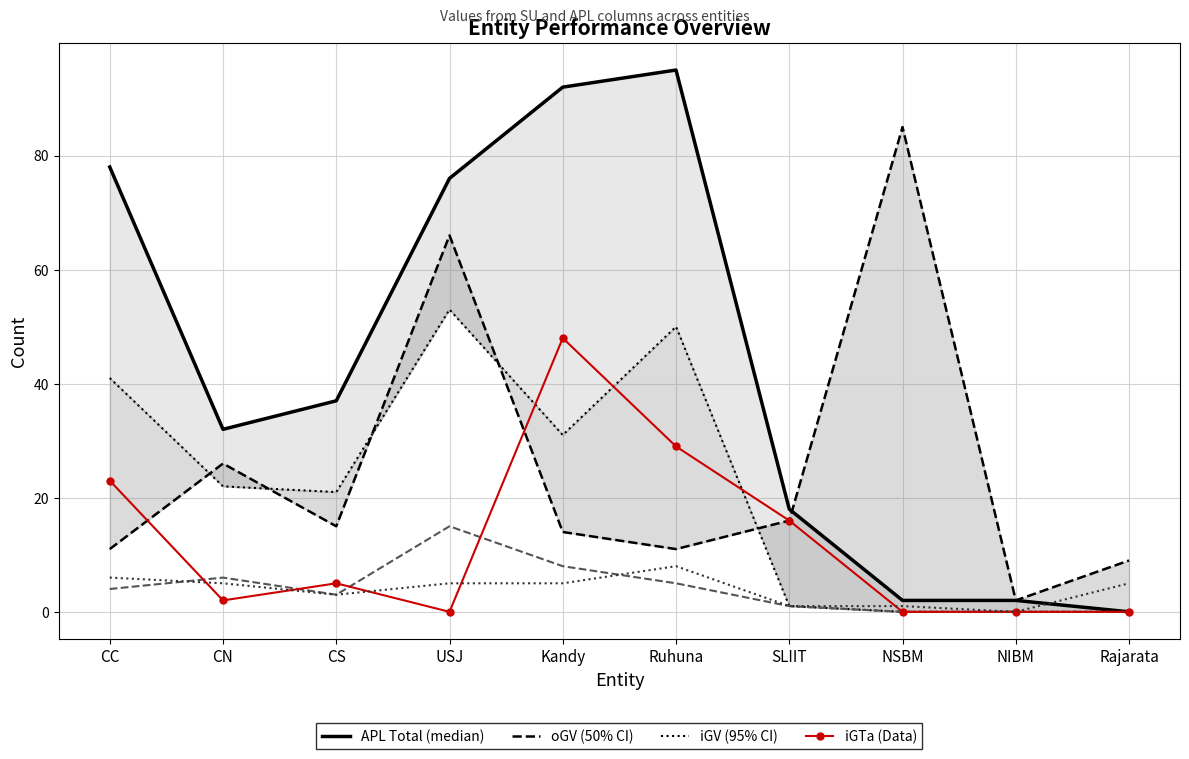

Which series has the largest total across all categories?

APL Total